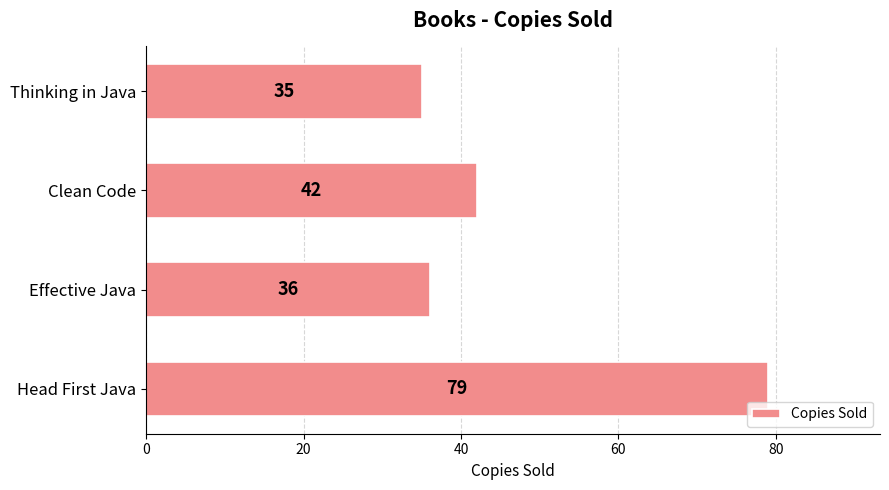

What is the difference between the values at Clean Code and Head First Java?

37